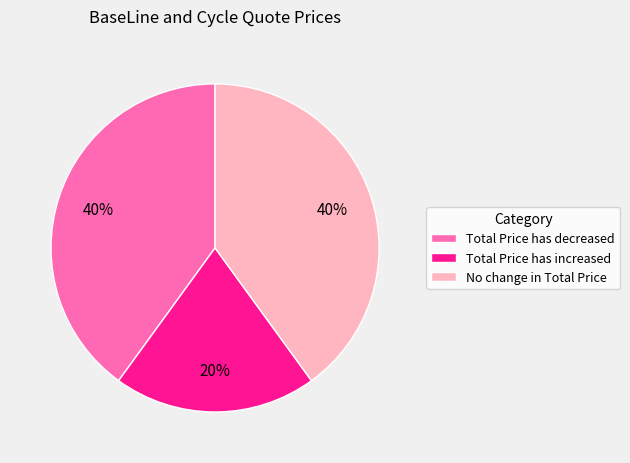

To the nearest percent, what portion does Total Price has increased represent?

20%